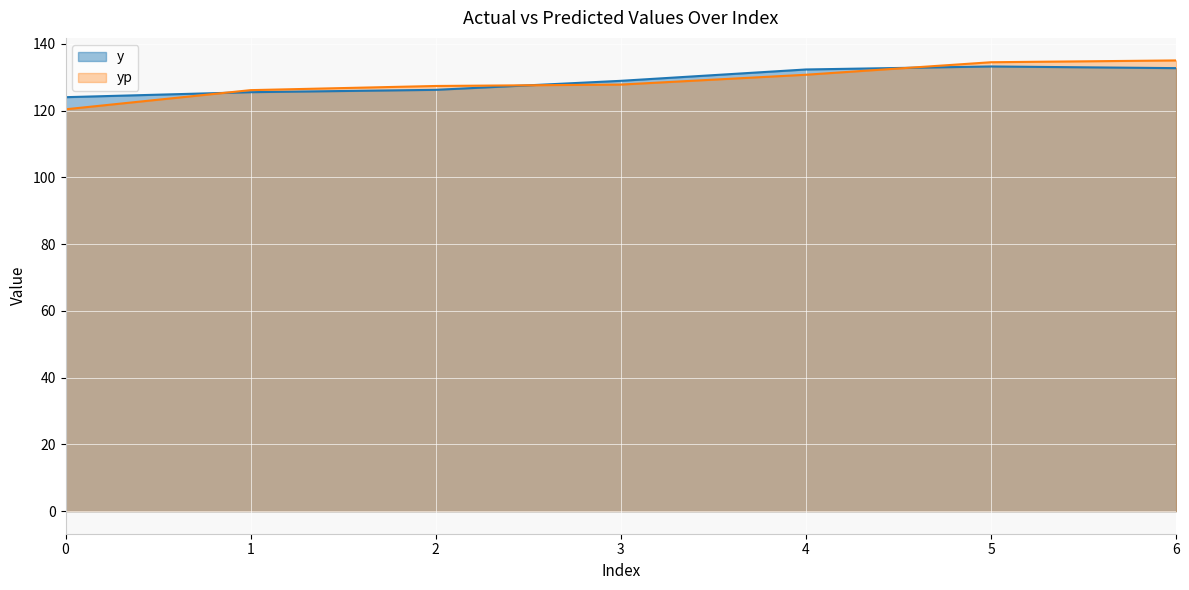

What is the difference between the maximum and second lowest values in the yp series?

8.9